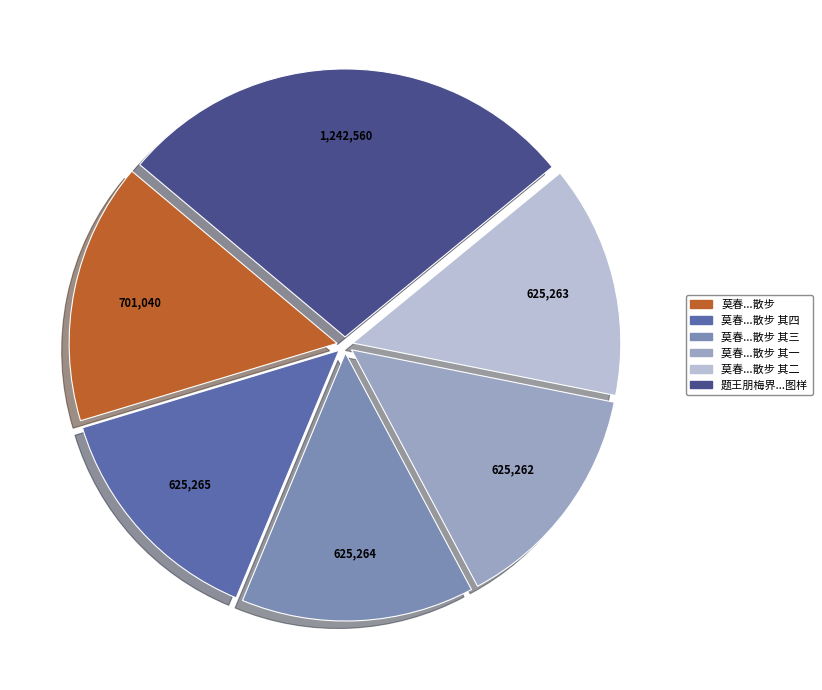

How many segments does this pie chart have?

6